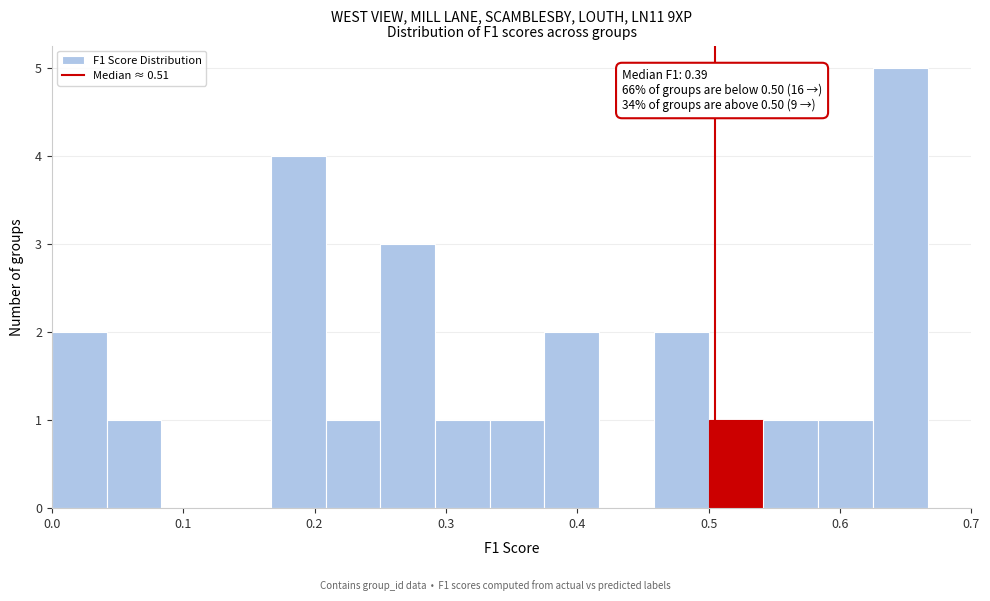

Which range on the x-axis has the tallest bar?

0.63 to 0.67